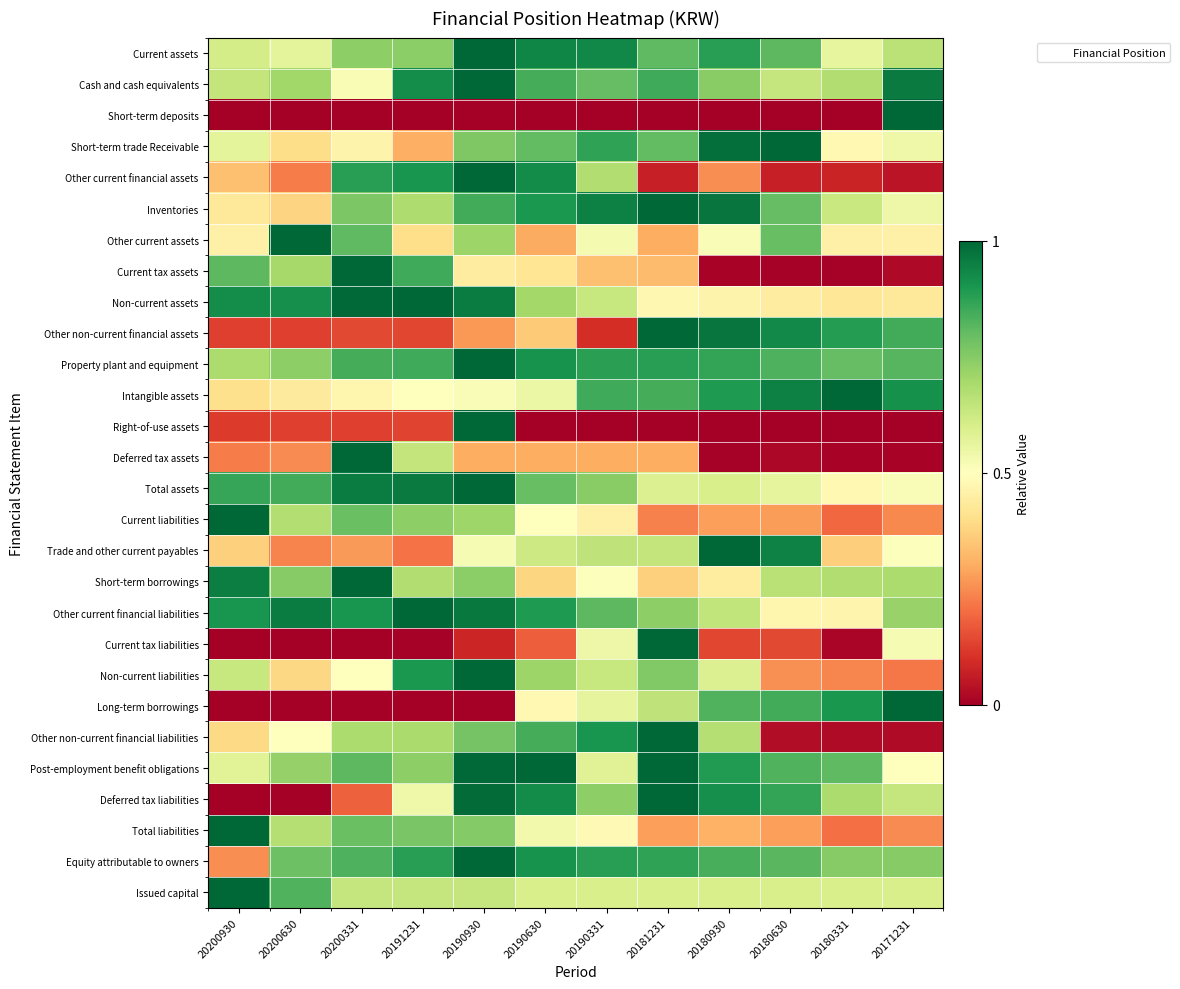

Reading left to right, list all the values displayed in this chart.

Current assets: 20200930=0.6	20200630=0.6	20200331=0.7	20191231=0.7	20190930=1.0	20190630=0.9	20190331=0.9	20181231=0.8	20180930=0.9	20180630=0.8	20180331=0.6	20171231=0.7
Cash and cash equivalents: 20200930=0.6	20200630=0.7	20200331=0.5	20191231=0.9	20190930=1.0	20190630=0.8	20190331=0.8	20181231=0.9	20180930=0.7	20180630=0.6	20180331=0.7	20171231=1.0
Short-term deposits: 20200930=0.0	20200630=0.0	20200331=0.0	20191231=0.0	20190930=0.0	20190630=0.0	20190331=0.0	20181231=0.0	20180930=0.0	20180630=0.0	20180331=0.0	20171231=1.0
Short-term trade Receivable: 20200930=0.6	20200630=0.4	20200331=0.5	20191231=0.3	20190930=0.8	20190630=0.8	20190331=0.9	20181231=0.8	20180930=1.0	20180630=1.0	20180331=0.5	20171231=0.5
Other current financial assets: 20200930=0.3	20200630=0.2	20200331=0.9	20191231=0.9	20190930=1.0	20190630=0.9	20190331=0.7	20181231=0.1	20180930=0.3	20180630=0.1	20180331=0.1	20171231=0.0
Inventories: 20200930=0.4	20200630=0.4	20200331=0.8	20191231=0.7	20190930=0.8	20190630=0.9	20190331=0.9	20181231=1.0	20180930=1.0	20180630=0.8	20180331=0.6	20171231=0.5
Other current assets: 20200930=0.5	20200630=1.0	20200331=0.8	20191231=0.4	20190930=0.7	20190630=0.3	20190331=0.5	20181231=0.3	20180930=0.5	20180630=0.8	20180331=0.5	20171231=0.5
Current tax assets: 20200930=0.8	20200630=0.7	20200331=1.0	20191231=0.9	20190930=0.4	20190630=0.4	20190331=0.3	20181231=0.3	20180930=0.0	20180630=0.0	20180331=0.0	20171231=0.0
Non-current assets: 20200930=0.9	20200630=0.9	20200331=1.0	20191231=1.0	20190930=1.0	20190630=0.7	20190331=0.6	20181231=0.5	20180930=0.5	20180630=0.4	20180331=0.4	20171231=0.4
Other non-current financial assets: 20200930=0.1	20200630=0.1	20200331=0.1	20191231=0.1	20190930=0.3	20190630=0.4	20190331=0.1	20181231=1.0	20180930=1.0	20180630=0.9	20180331=0.9	20171231=0.8
Property plant and equipment: 20200930=0.7	20200630=0.7	20200331=0.8	20191231=0.8	20190930=1.0	20190630=0.9	20190331=0.9	20181231=0.9	20180930=0.9	20180630=0.8	20180331=0.8	20171231=0.8
Intangible assets: 20200930=0.4	20200630=0.4	20200331=0.5	20191231=0.5	20190930=0.5	20190630=0.5	20190331=0.9	20181231=0.8	20180930=0.9	20180630=0.9	20180331=1.0	20171231=0.9
Right-of-use assets: 20200930=0.1	20200630=0.1	20200331=0.1	20191231=0.1	20190930=1.0	20190630=0.0	20190331=0.0	20181231=0.0	20180930=0.0	20180630=0.0	20180331=0.0	20171231=0.0
Deferred tax assets: 20200930=0.2	20200630=0.2	20200331=1.0	20191231=0.6	20190930=0.3	20190630=0.3	20190331=0.3	20181231=0.3	20180930=0.0	20180630=0.0	20180331=0.0	20171231=0.0
Total assets: 20200930=0.9	20200630=0.8	20200331=1.0	20191231=1.0	20190930=1.0	20190630=0.8	20190331=0.7	20181231=0.6	20180930=0.6	20180630=0.6	20180331=0.5	20171231=0.5
Current liabilities: 20200930=1.0	20200630=0.7	20200331=0.8	20191231=0.7	20190930=0.7	20190630=0.5	20190331=0.5	20181231=0.2	20180930=0.3	20180630=0.3	20180331=0.2	20171231=0.2
Trade and other current payables: 20200930=0.4	20200630=0.2	20200331=0.3	20191231=0.2	20190930=0.5	20190630=0.6	20190331=0.6	20181231=0.6	20180930=1.0	20180630=0.9	20180331=0.4	20171231=0.5
Short-term borrowings: 20200930=1.0	20200630=0.7	20200331=1.0	20191231=0.7	20190930=0.7	20190630=0.4	20190331=0.5	20181231=0.4	20180930=0.4	20180630=0.7	20180331=0.7	20171231=0.7
Other current financial liabilities: 20200930=0.9	20200630=1.0	20200331=0.9	20191231=1.0	20190930=1.0	20190630=0.9	20190331=0.8	20181231=0.7	20180930=0.6	20180630=0.5	20180331=0.5	20171231=0.7
Current tax liabilities: 20200930=0.0	20200630=0.0	20200331=0.0	20191231=0.0	20190930=0.1	20190630=0.2	20190331=0.5	20181231=1.0	20180930=0.1	20180630=0.1	20180331=0.0	20171231=0.5
Non-current liabilities: 20200930=0.6	20200630=0.4	20200331=0.5	20191231=0.9	20190930=1.0	20190630=0.7	20190331=0.6	20181231=0.8	20180930=0.6	20180630=0.3	20180331=0.2	20171231=0.2
Long-term borrowings: 20200930=0.0	20200630=0.0	20200331=0.0	20191231=0.0	20190930=0.0	20190630=0.5	20190331=0.6	20181231=0.6	20180930=0.8	20180630=0.8	20180331=0.9	20171231=1.0
Other non-current financial liabilities: 20200930=0.4	20200630=0.5	20200331=0.7	20191231=0.7	20190930=0.8	20190630=0.8	20190331=0.9	20181231=1.0	20180930=0.7	20180630=0.0	20180331=0.0	20171231=0.0
Post-employment benefit obligations: 20200930=0.6	20200630=0.7	20200331=0.8	20191231=0.7	20190930=1.0	20190630=1.0	20190331=0.6	20181231=1.0	20180930=0.9	20180630=0.8	20180331=0.8	20171231=0.5
Deferred tax liabilities: 20200930=0.0	20200630=0.0	20200331=0.2	20191231=0.5	20190930=1.0	20190630=0.9	20190331=0.7	20181231=1.0	20180930=0.9	20180630=0.9	20180331=0.7	20171231=0.6
Total liabilities: 20200930=1.0	20200630=0.7	20200331=0.8	20191231=0.8	20190930=0.8	20190630=0.5	20190331=0.5	20181231=0.3	20180930=0.3	20180630=0.3	20180331=0.2	20171231=0.2
Equity attributable to owners: 20200930=0.3	20200630=0.8	20200331=0.8	20191231=0.9	20190930=1.0	20190630=0.9	20190331=0.9	20181231=0.9	20180930=0.8	20180630=0.8	20180331=0.7	20171231=0.7
Issued capital: 20200930=1.0	20200630=0.8	20200331=0.6	20191231=0.6	20190930=0.6	20190630=0.6	20190331=0.6	20181231=0.6	20180930=0.6	20180630=0.6	20180331=0.6	20171231=0.6